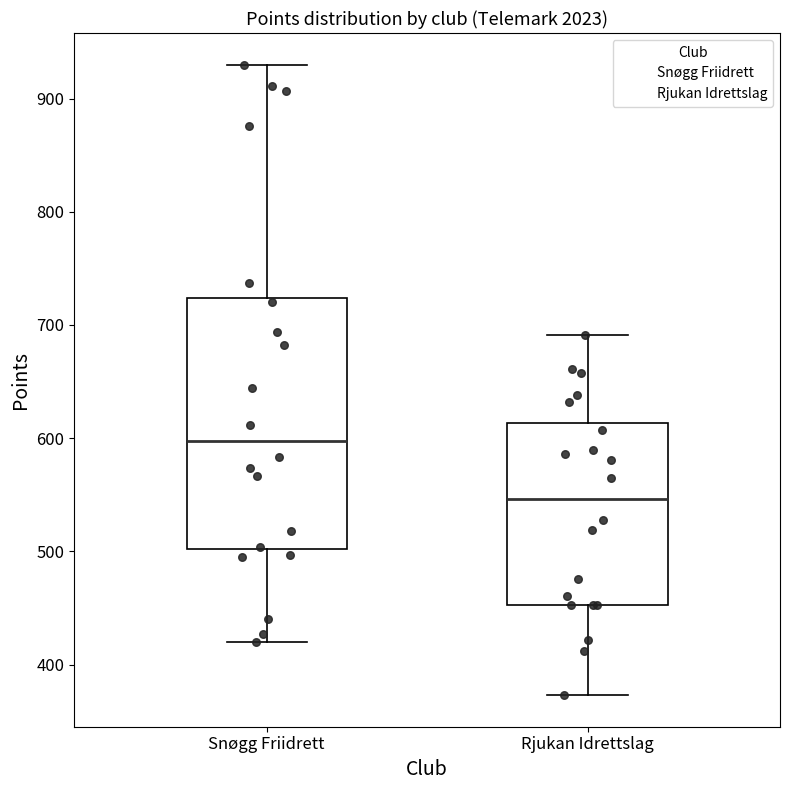

Reading left to right, transcribe this box plot: for each box, give where its median line is, the range the box spans, and where its two whiskers end, as read against the y-axis. The values are not printed on the chart, so give them approximately, as read against the axis.

Snøgg Friidrett: median 600, box 500 to 720, whiskers 420 to 930
Rjukan Idrettslag: median 550, box 450 to 610, whiskers 370 to 690